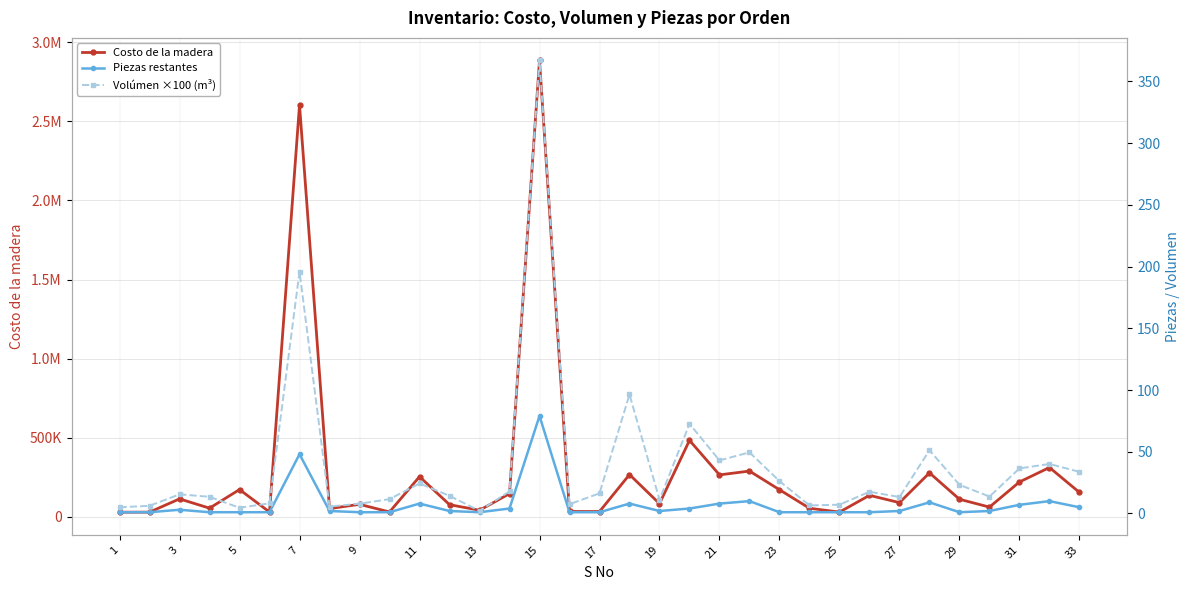

What are all the series names shown in the legend?

Costo de la madera, Piezas restantes, Volúmen ×100 (m³)